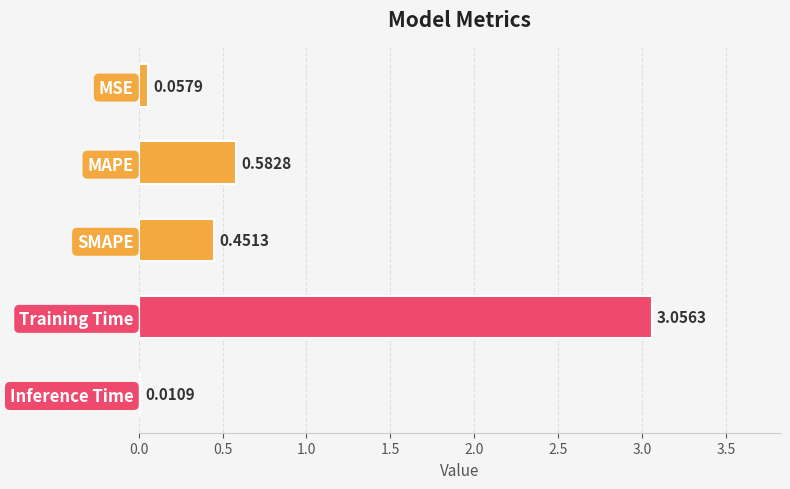

What is the sum of all values?

4.2